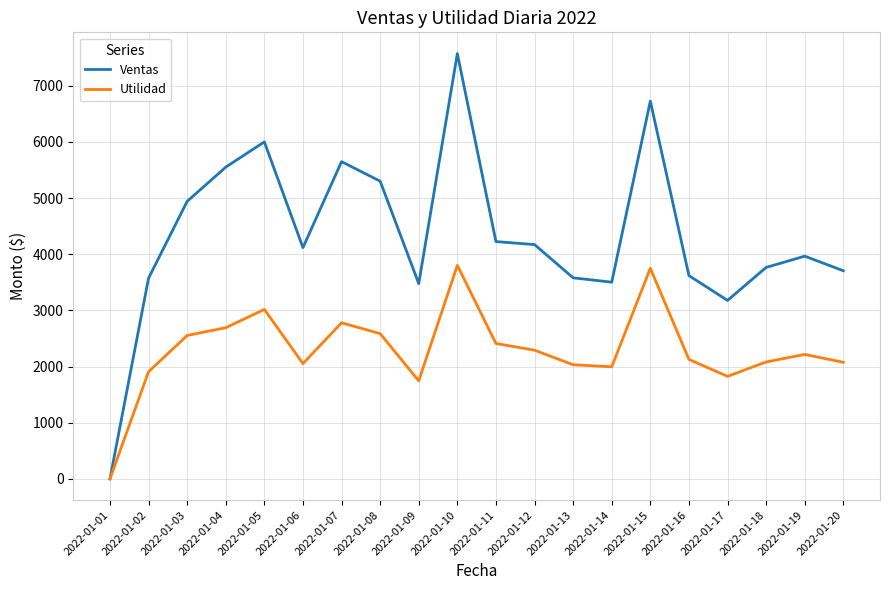

Which label corresponds to the smallest value in the chart?

2022-01-01